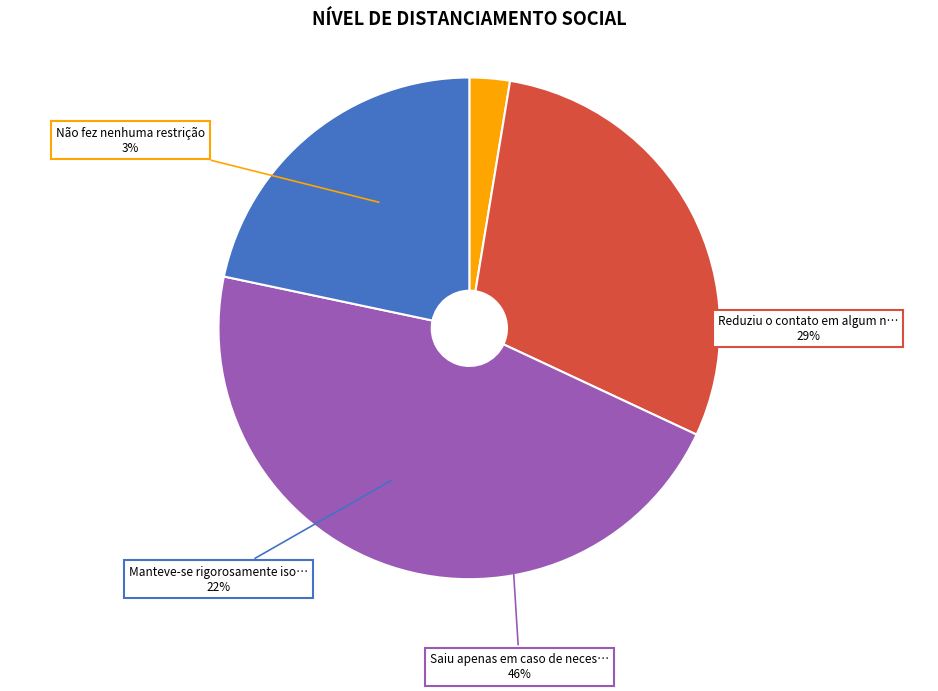

Is there a majority slice in this chart?

No